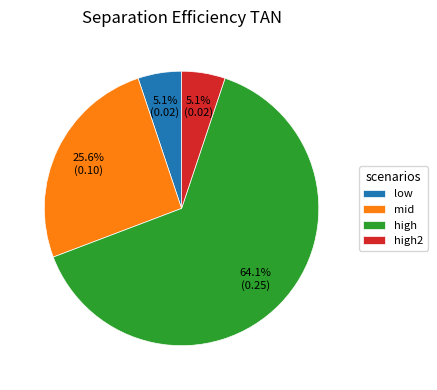

How many slices are in this pie chart?

4